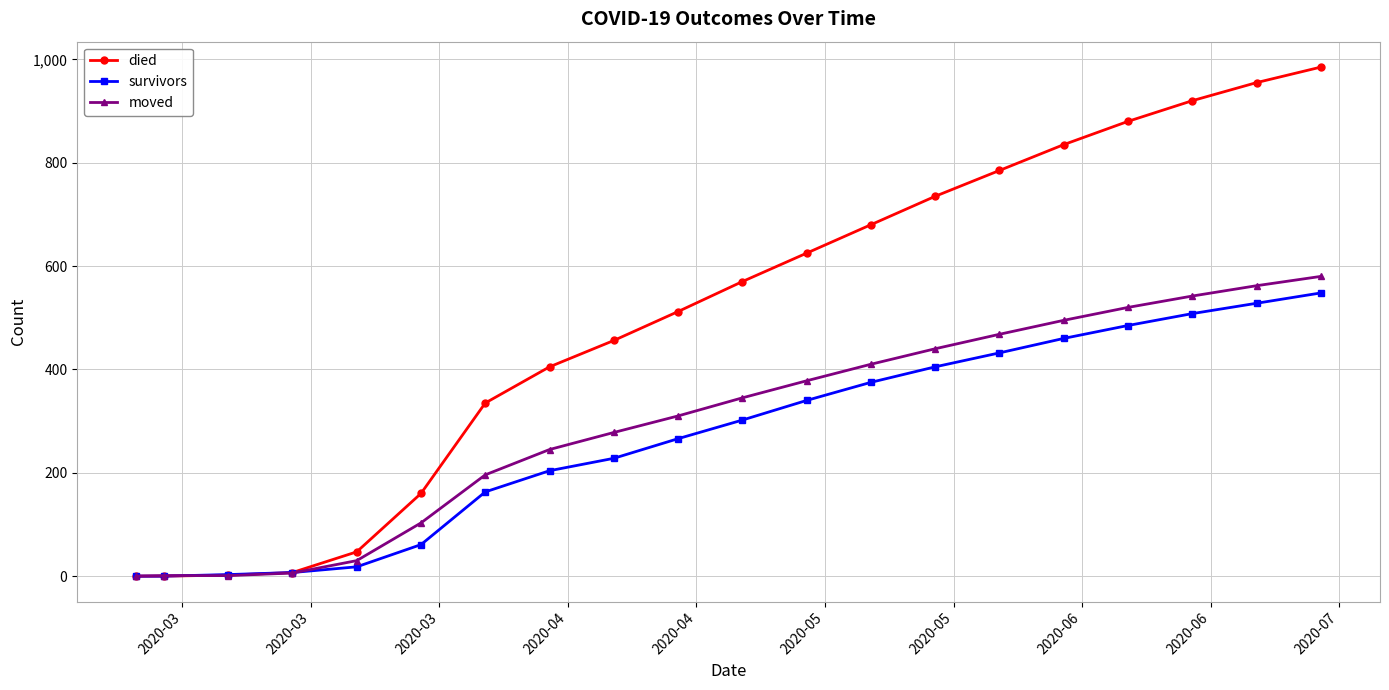

True or false: moved has more than 2 interior local peaks.

False